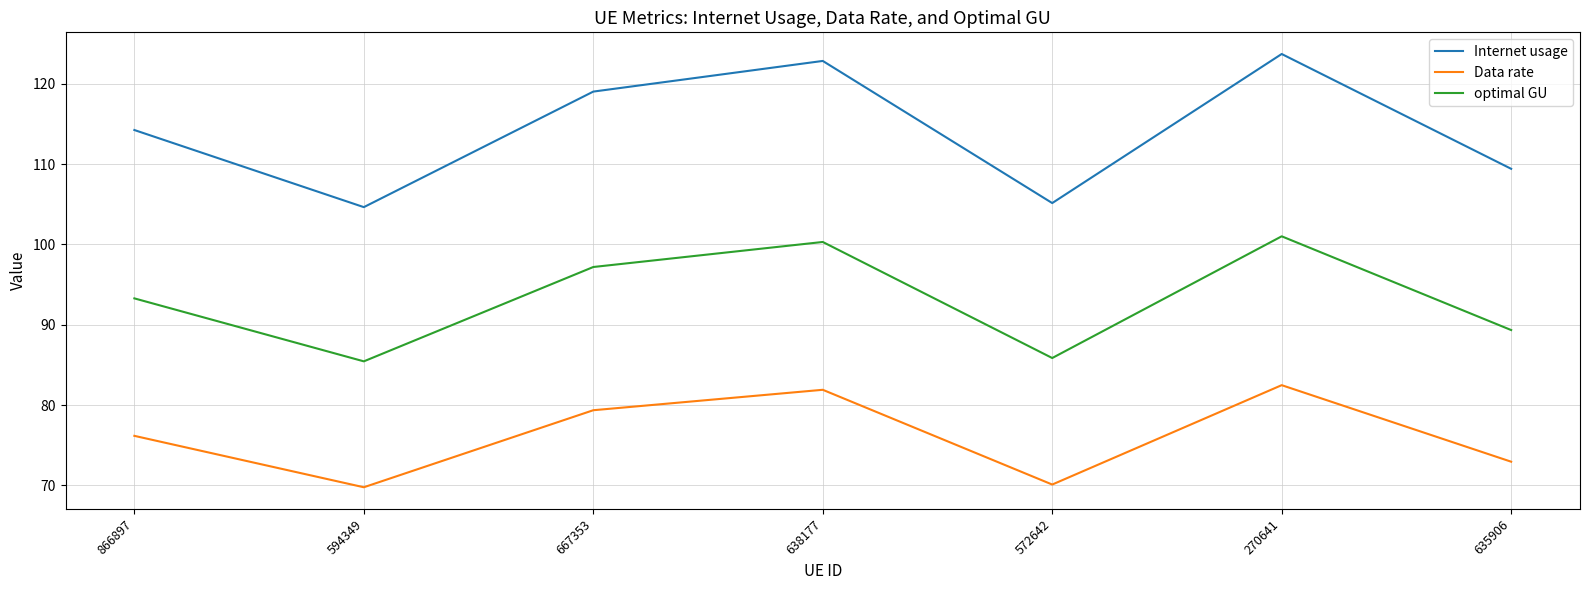

List the series in order of their overall mean, highest first.

Internet usage, optimal GU, Data rate